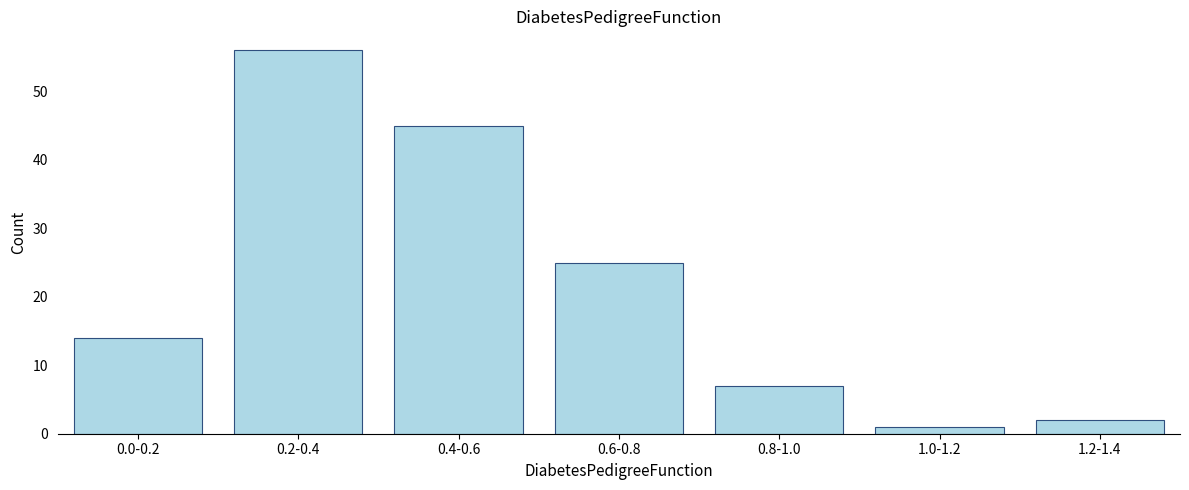

Reading right to left, extract all data points from this chart.

1.2-1.4=2	1.0-1.2=1	0.8-1.0=7	0.6-0.8=25	0.4-0.6=45	0.2-0.4=56	0.0-0.2=14